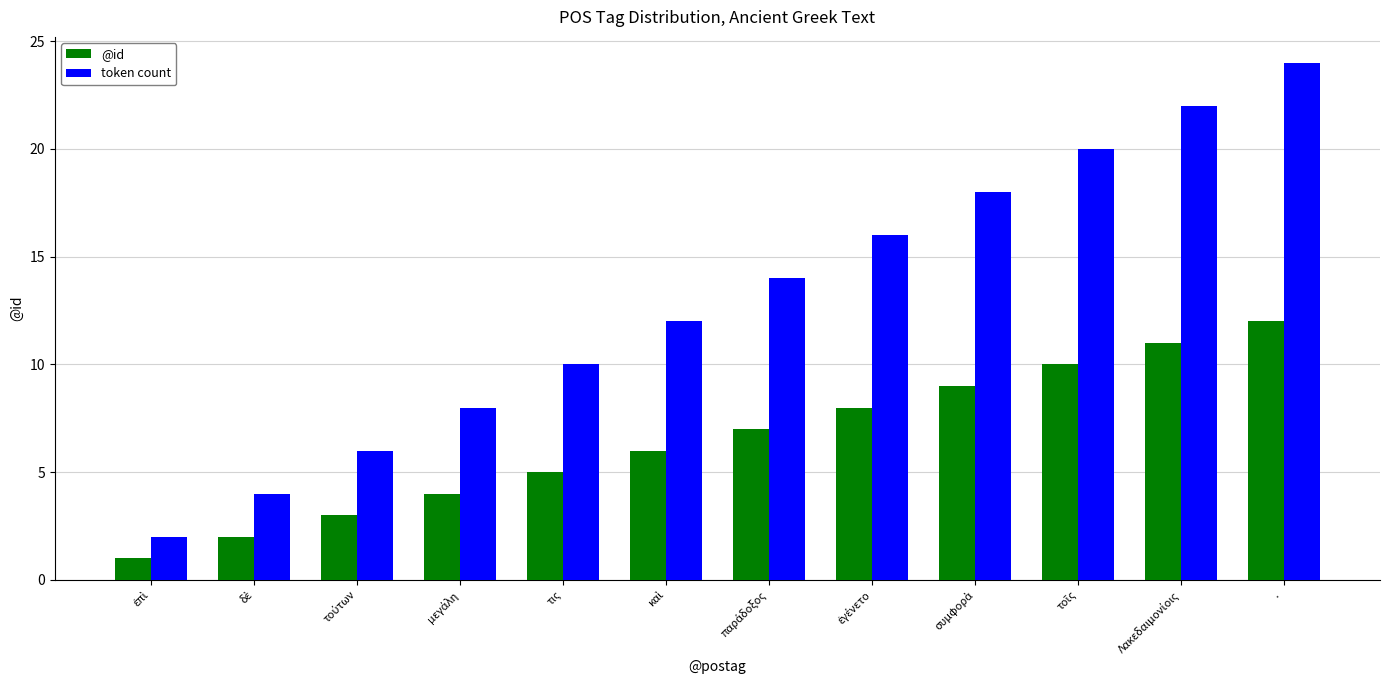

What are all the series names shown in the legend?

@id, token count